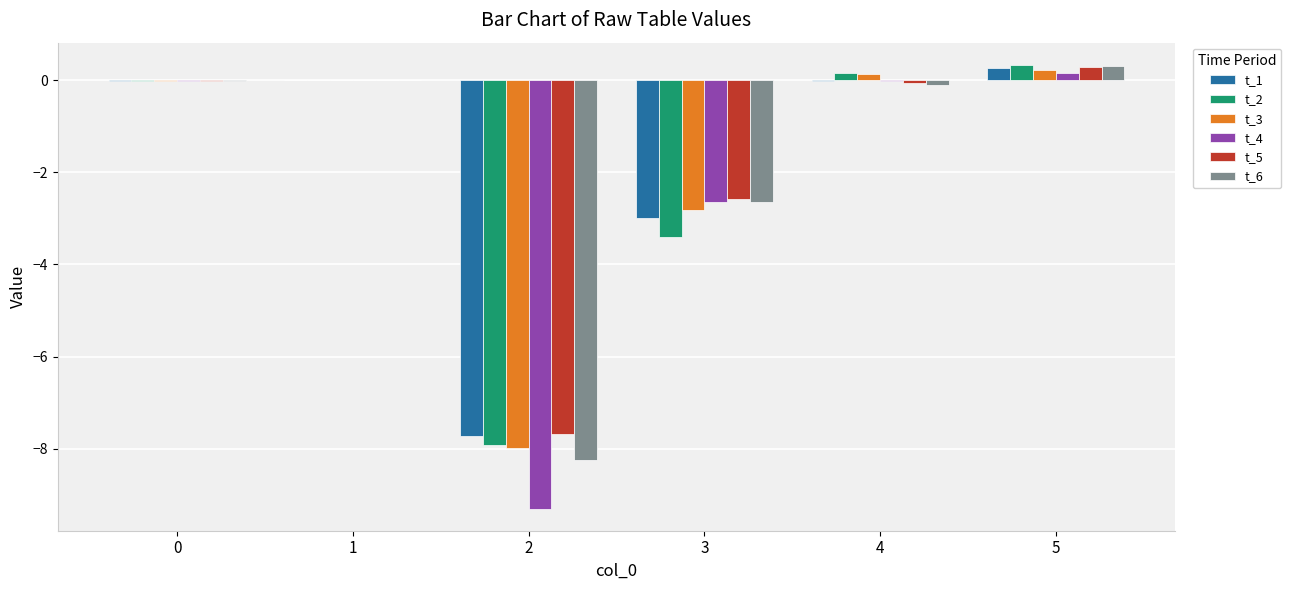

At which category is the sum across all series the highest?

5